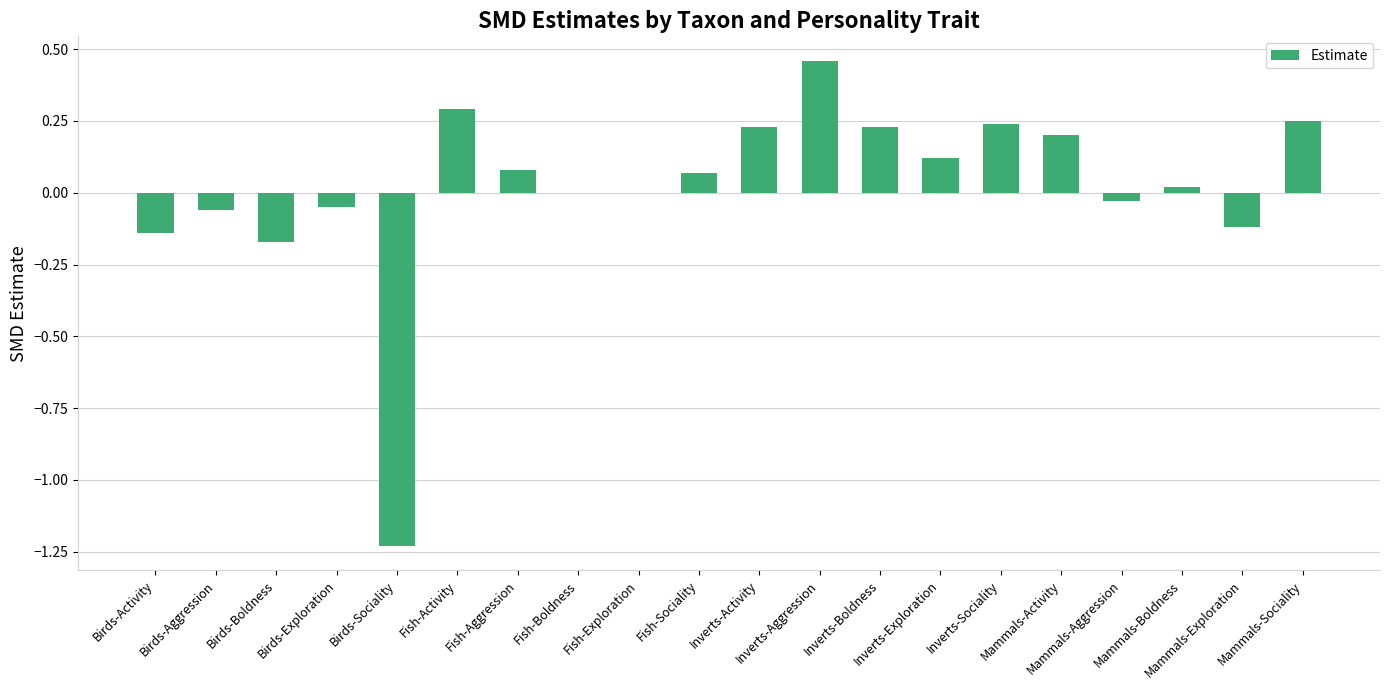

What is the sum of all values?

0.4